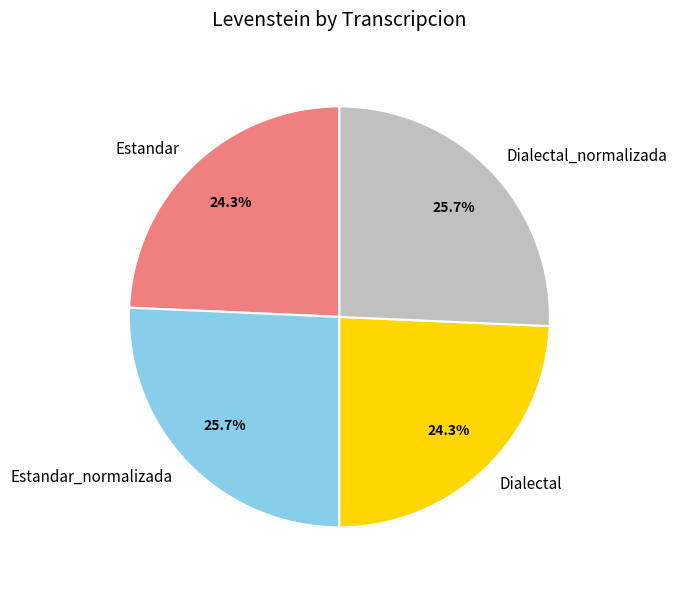

What percentage do Dialectal_normalizada and Estandar_normalizada together represent?

51.4%